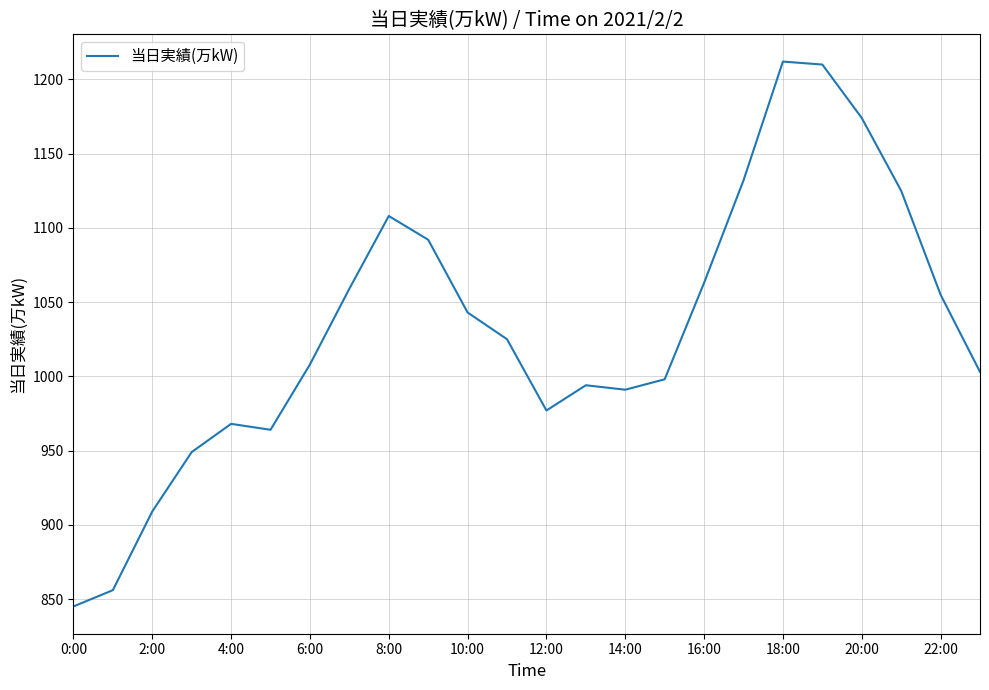

What is the smallest value displayed?

845